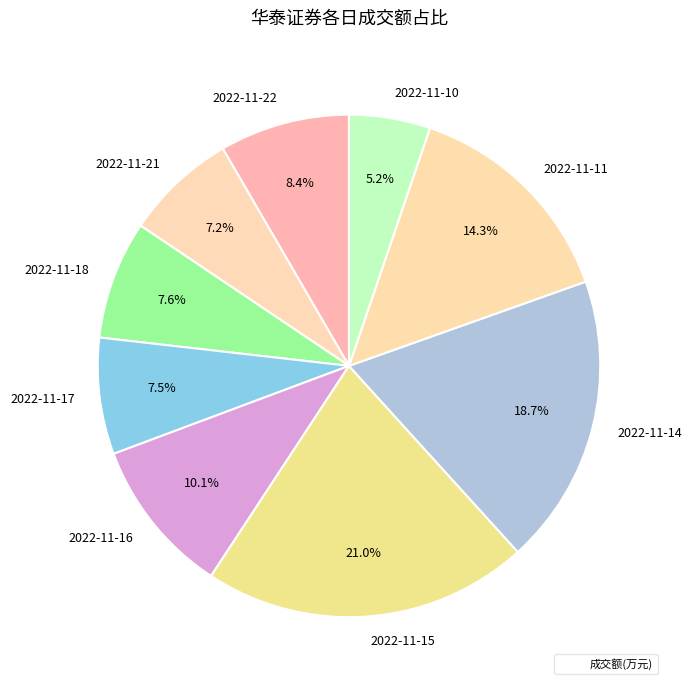

The 2022-11-16 slice represents 1% of the pie. True or false?

False